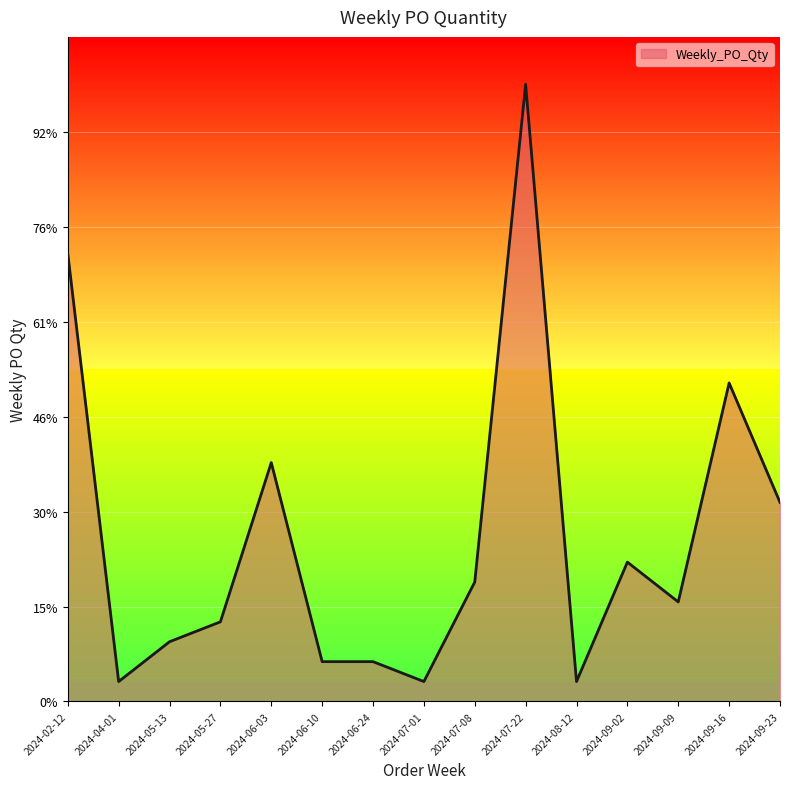

True or false: the data shows 11.2 at 2024-09-23.

False